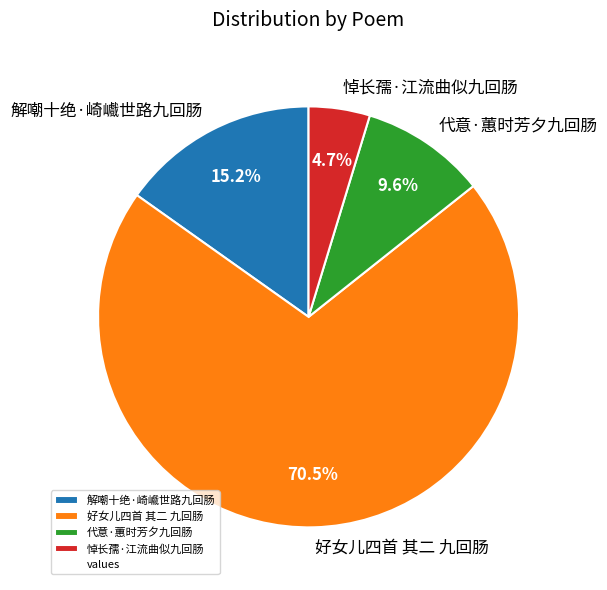

What percentage is the 悼长孺·江流曲似九回肠 slice, to the nearest percent?

5%